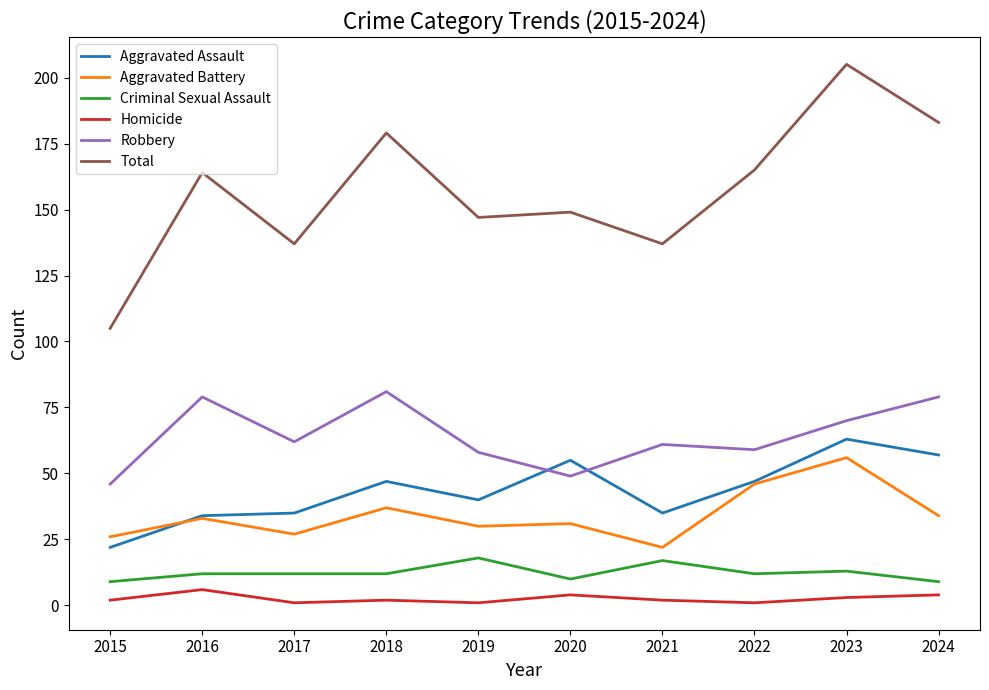

Reading left to right, what are all the values shown in this chart?

Aggravated Assault: 22	34	35	47	40	55	35	47	63	57
Aggravated Battery: 26	33	27	37	30	31	22	46	56	34
Criminal Sexual Assault: 9	12	12	12	18	10	17	12	13	9
Homicide: 2	6	1	2	1	4	2	1	3	4
Robbery: 46	79	62	81	58	49	61	59	70	79
Total: 105	164	137	179	147	149	137	165	205	183